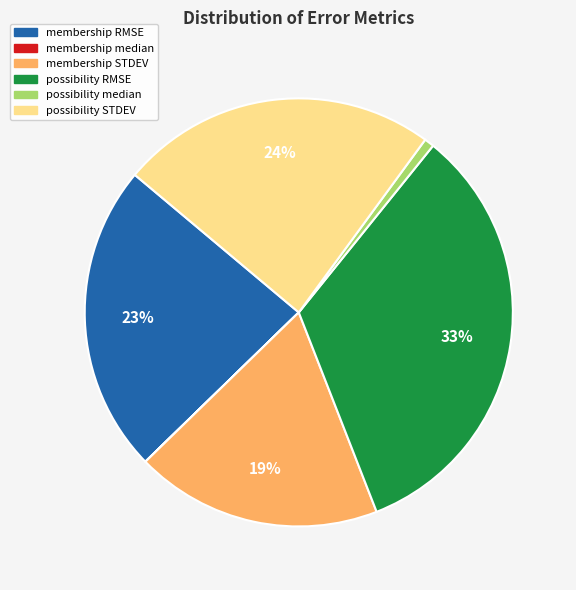

What percentage is the membership RMSE slice, to the nearest percent?

23%